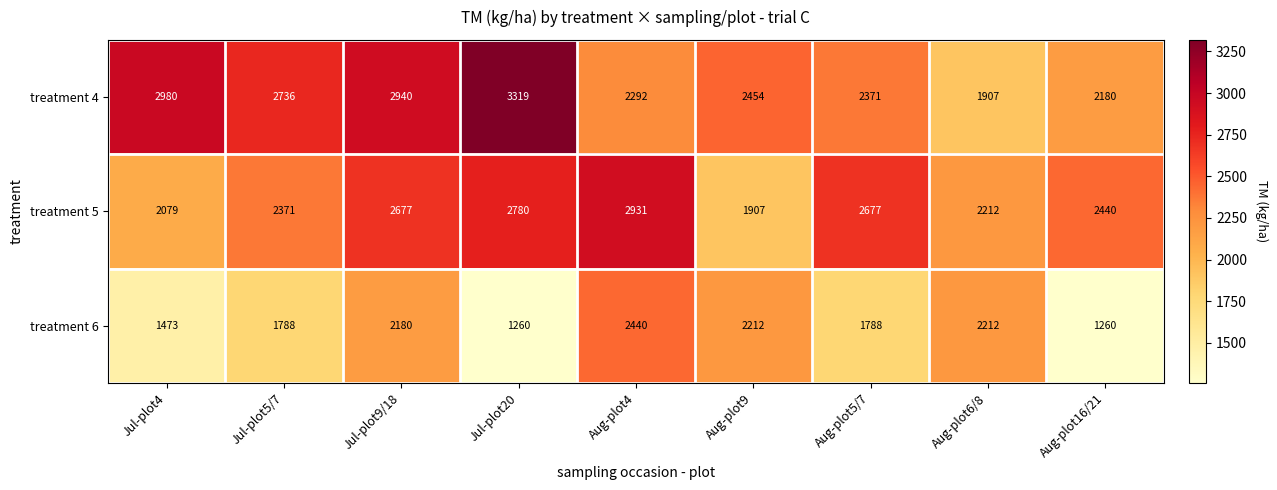

How many values in the treatment 6 series are below 1788?

3